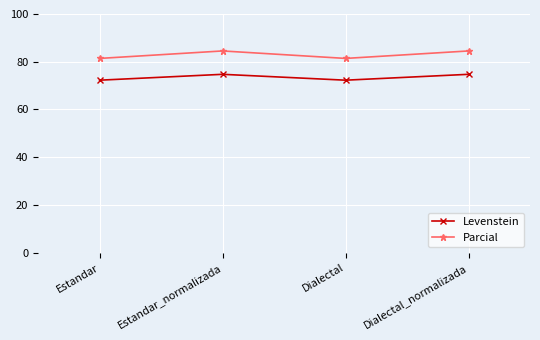

What are all the series names shown in the legend?

Levenstein, Parcial